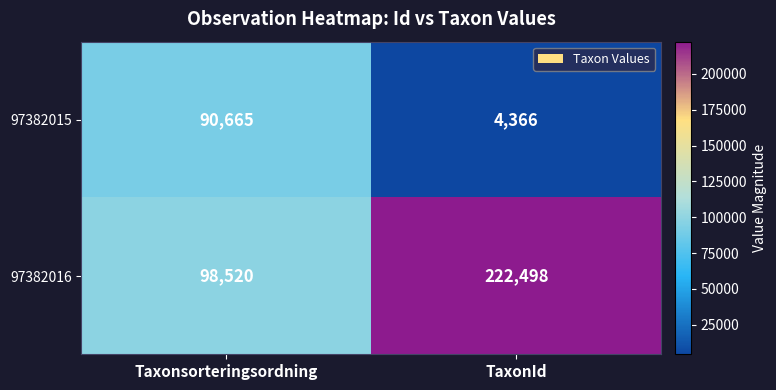

What is the spread (max minus min) of values at TaxonId?

218132